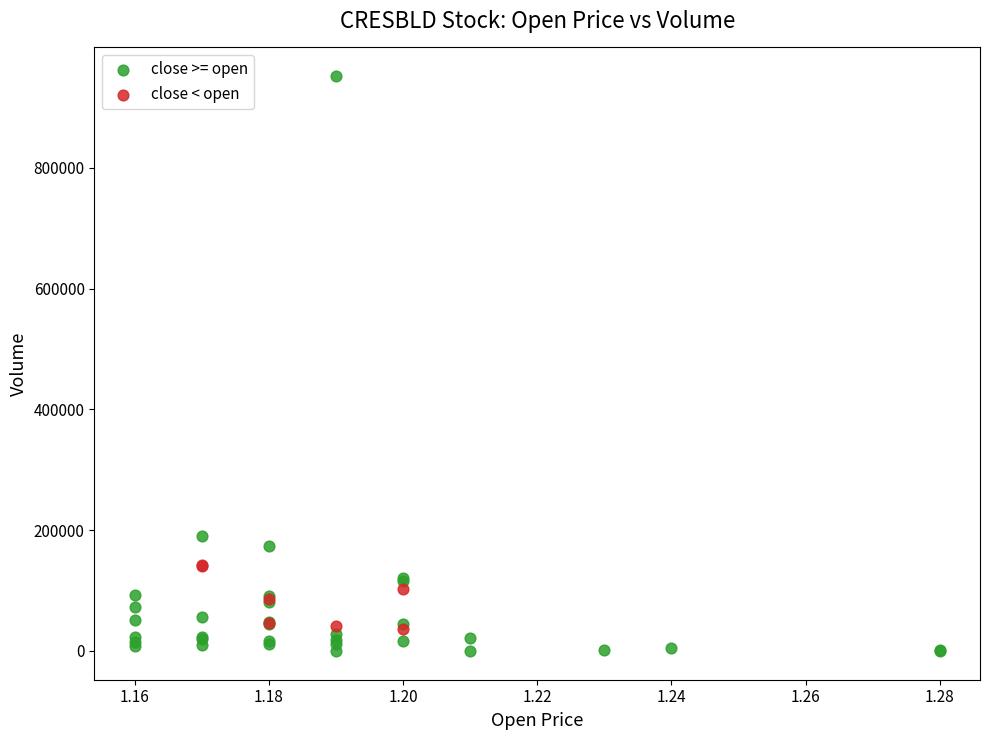

What are all the series names shown in the legend?

close >= open, close < open